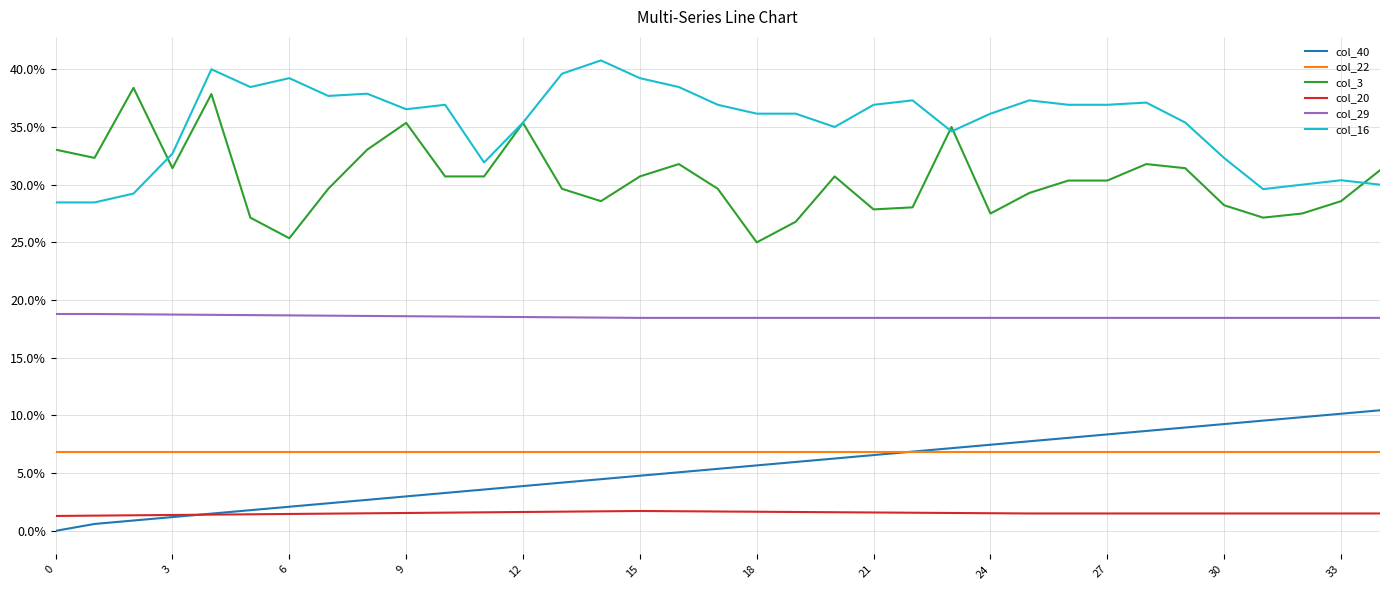

What are all the series names shown in the legend?

col_40, col_22, col_3, col_20, col_29, col_16